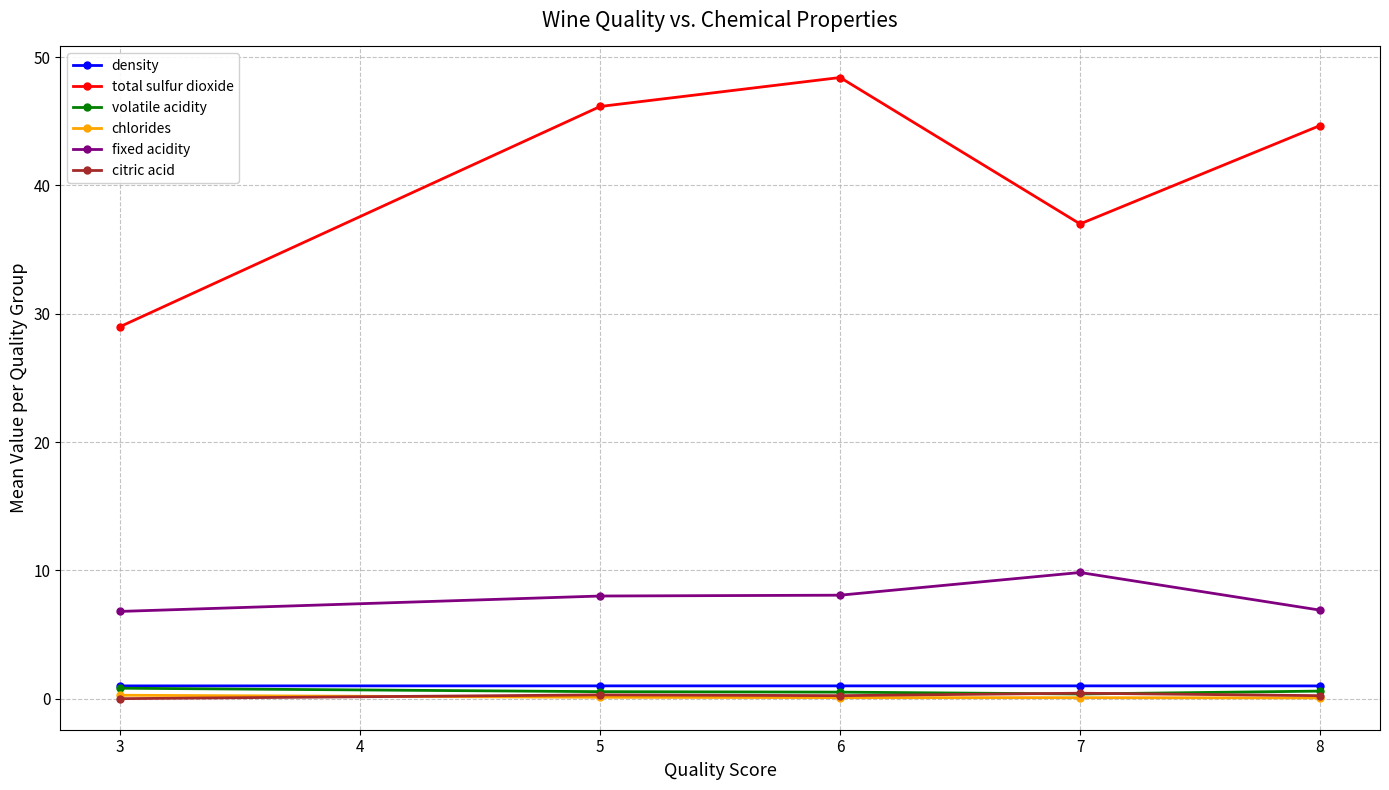

What is the difference between the highest and lowest values at 6?

48.3